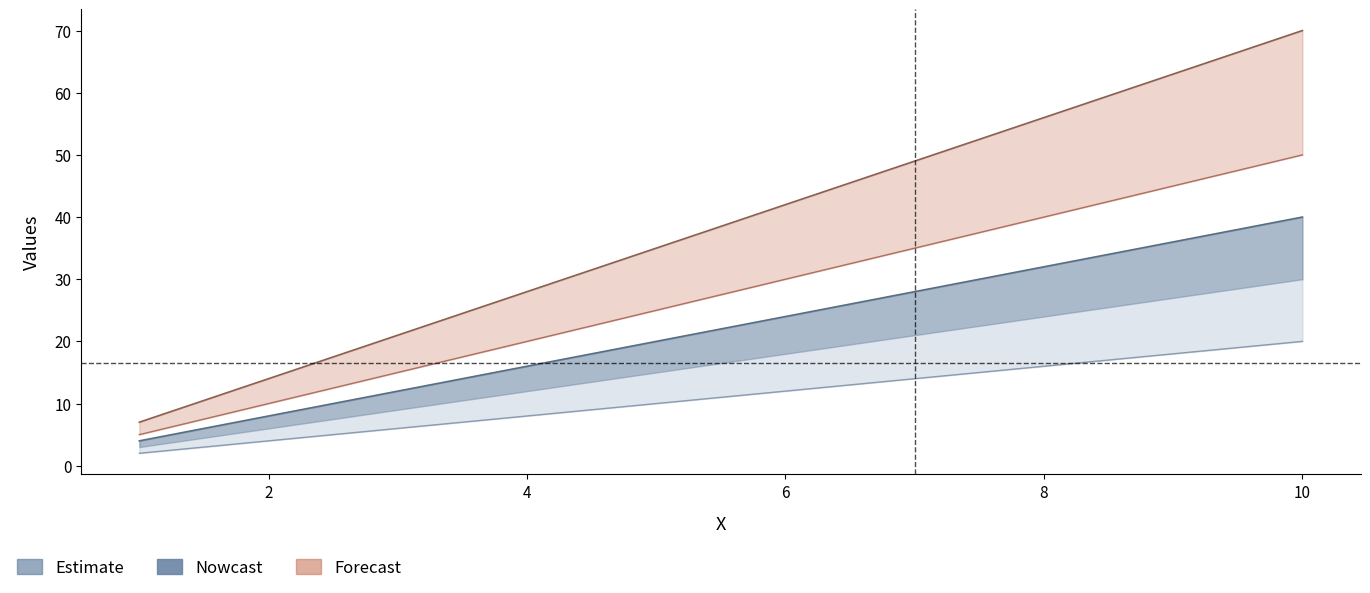

Does the chart have visible grid lines?

No